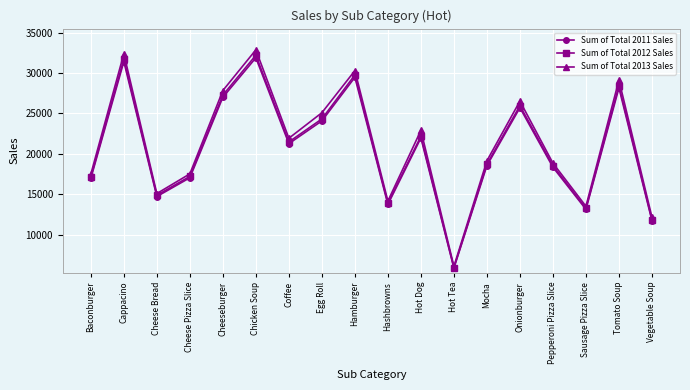

Which series has the widest spread of values?

Sum of Total 2013 Sales